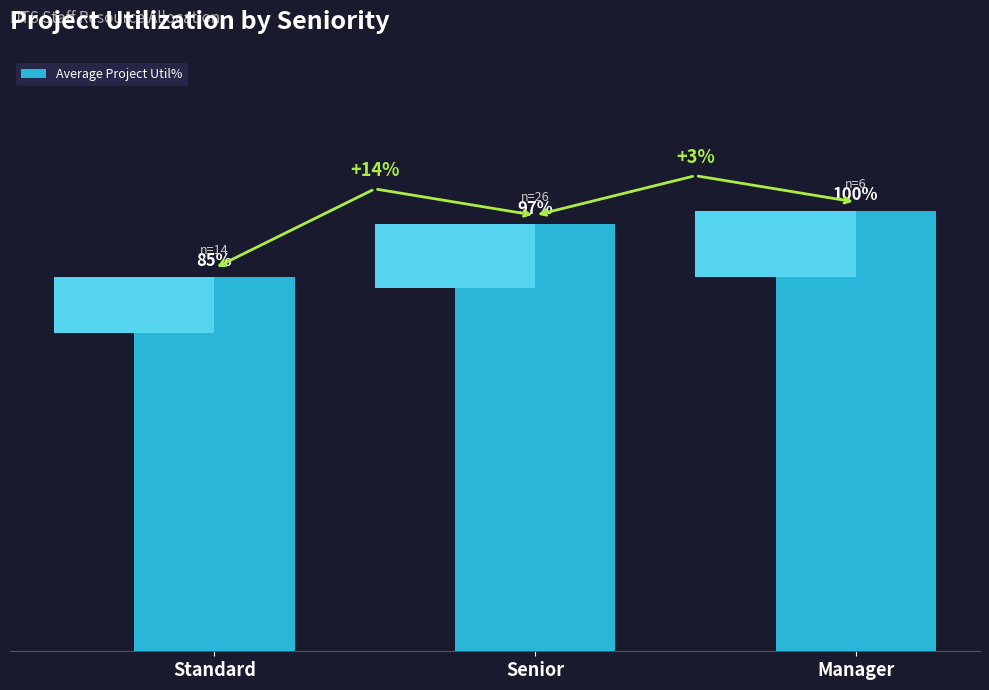

What is the ratio of the value at Senior to the value at Manager?

1.0